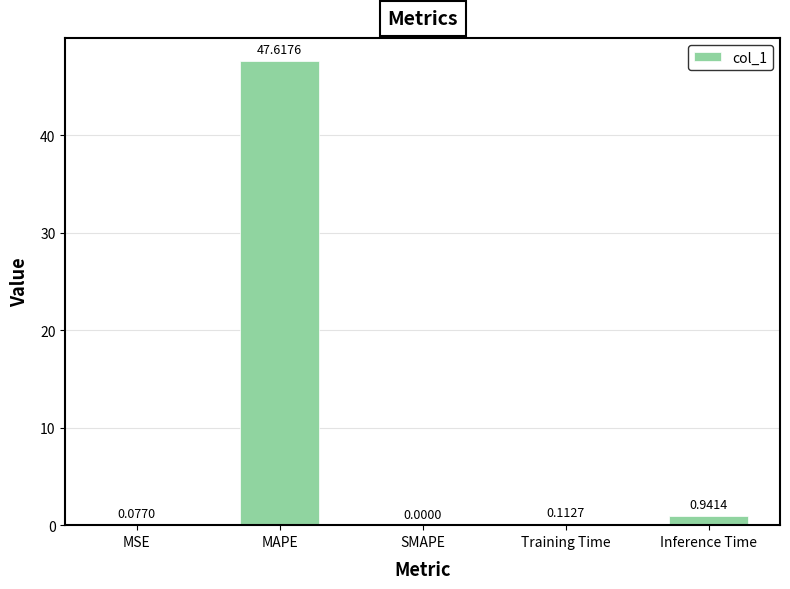

Which has a higher value, MAPE or SMAPE?

MAPE